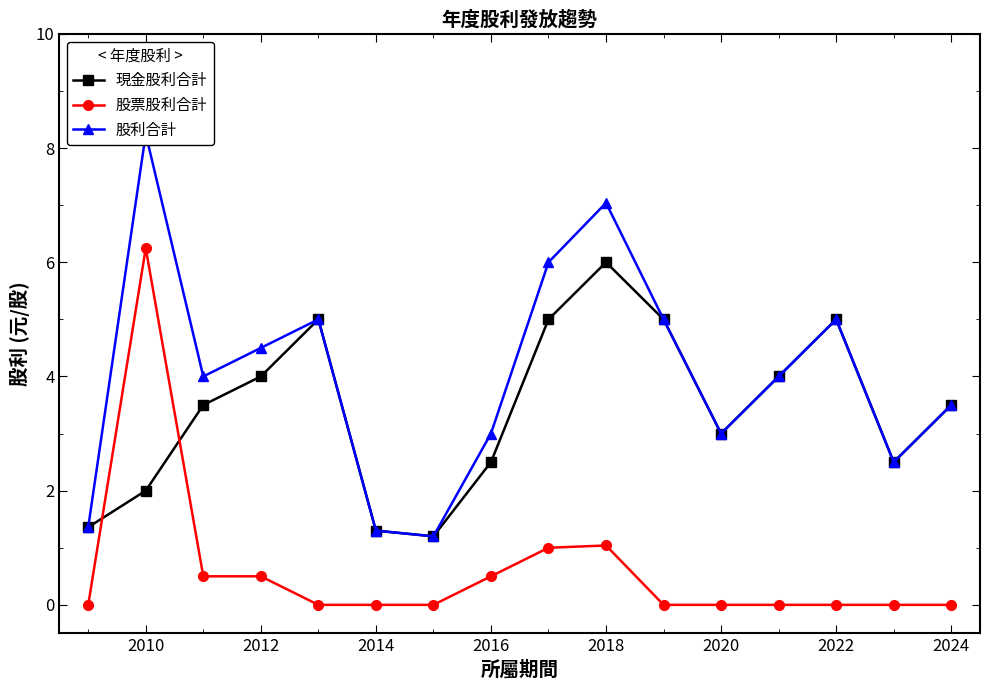

What is the minimum value for 股利合計?

1.2